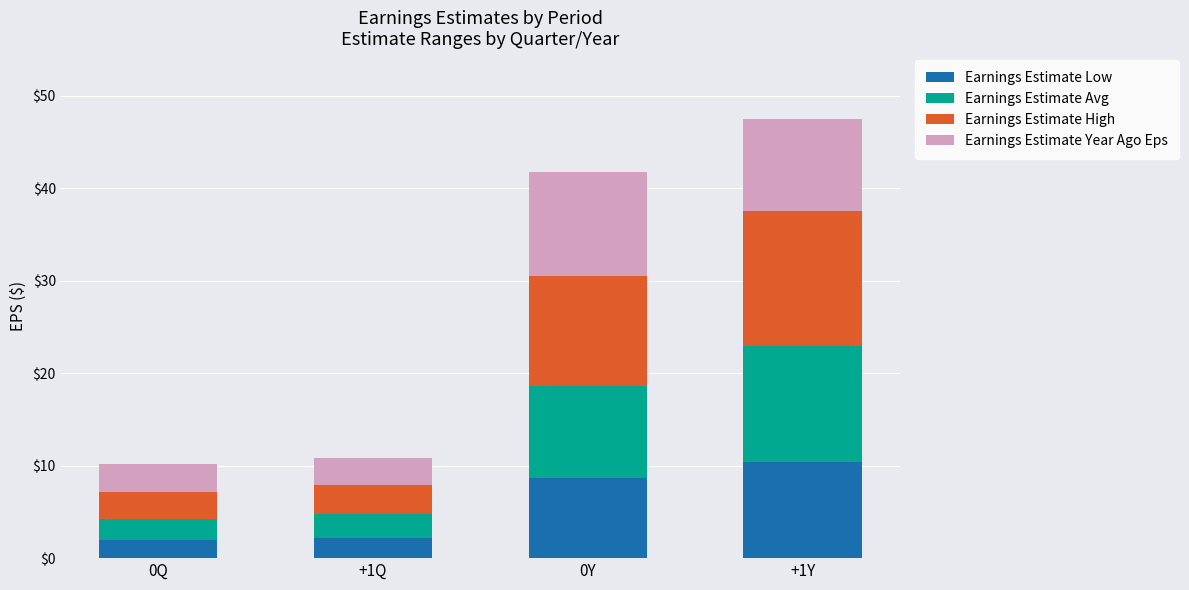

Count the number of data series in this chart.

4